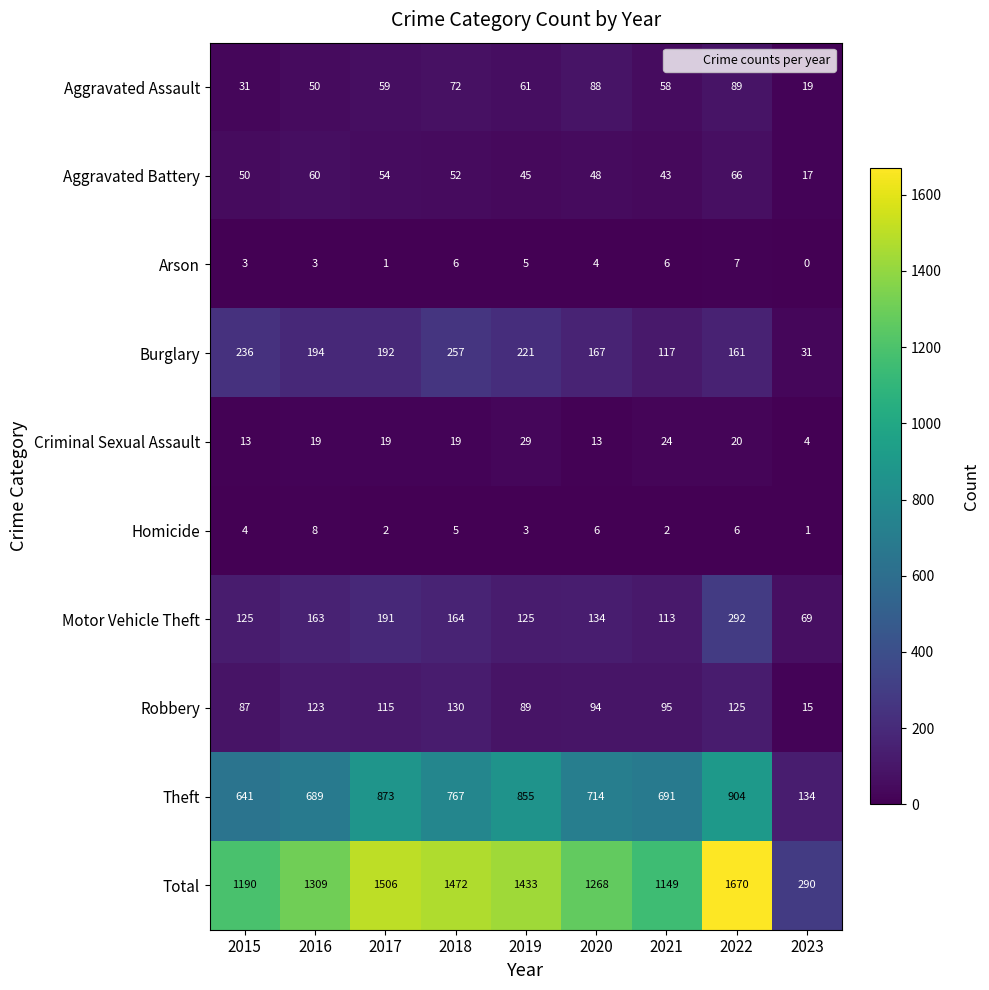

What is the difference between the second highest and minimum values in the Robbery series?

110